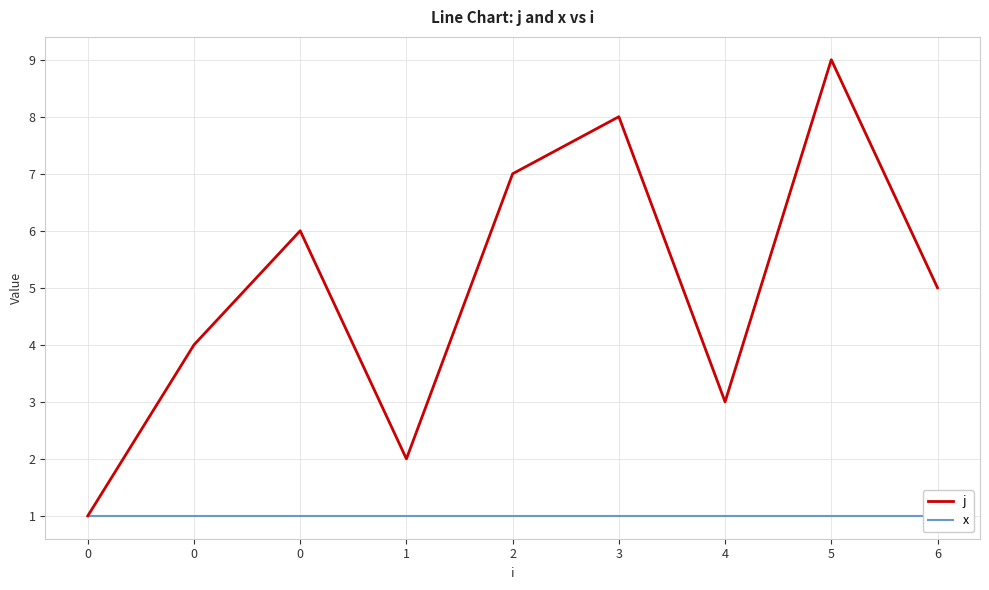

Is it true that x equals 1 at 1?

True